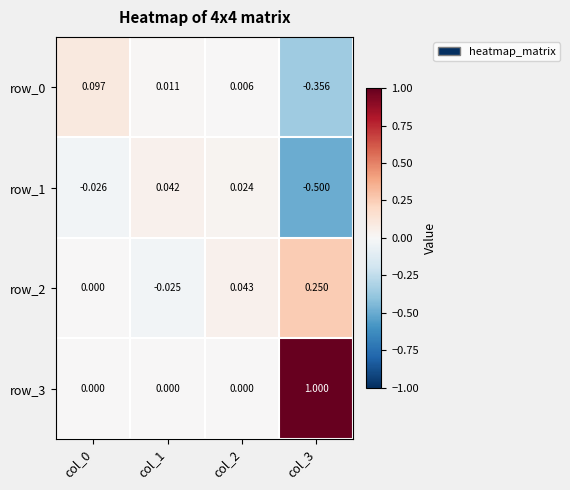

Is the value of row_3 at col_0 greater than the value of row_0 at col_2?

No